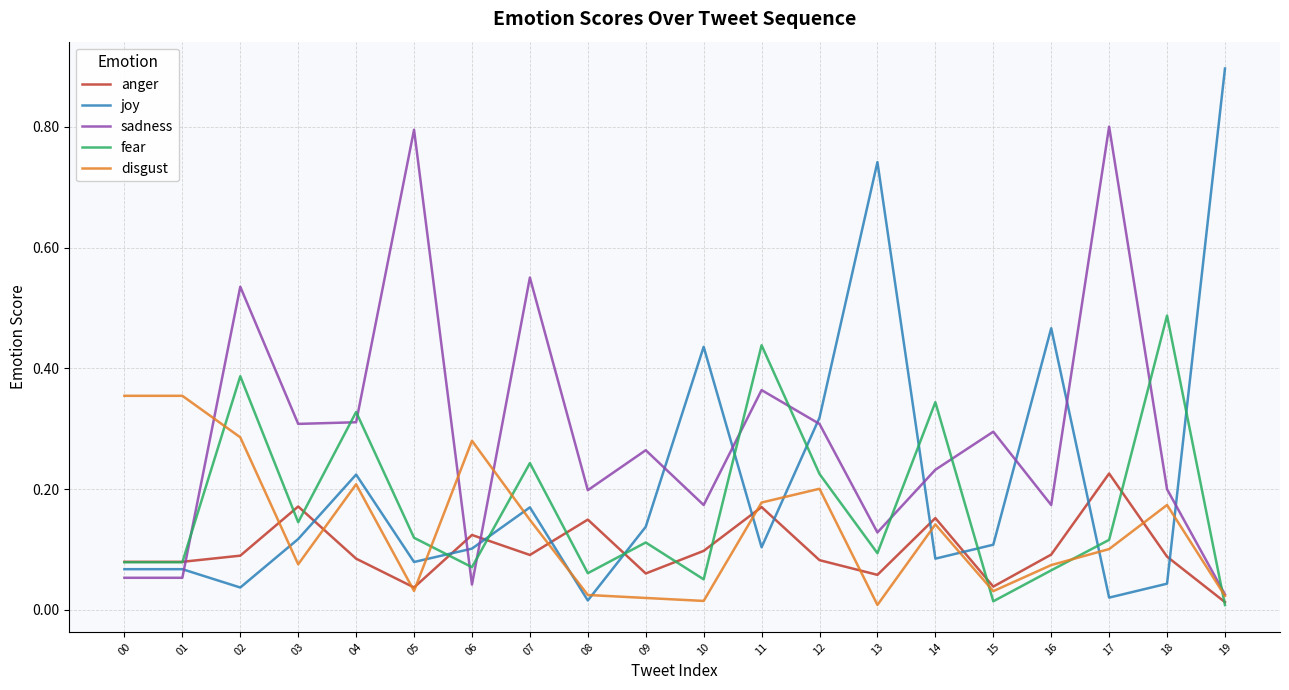

Is the value of joy at 10 greater than the value of sadness at 01?

Yes